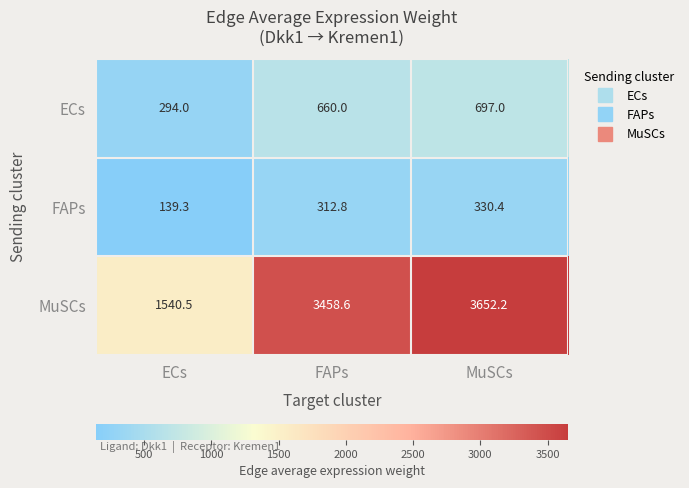

Where is MuSCs nearest to the value 2596?

FAPs